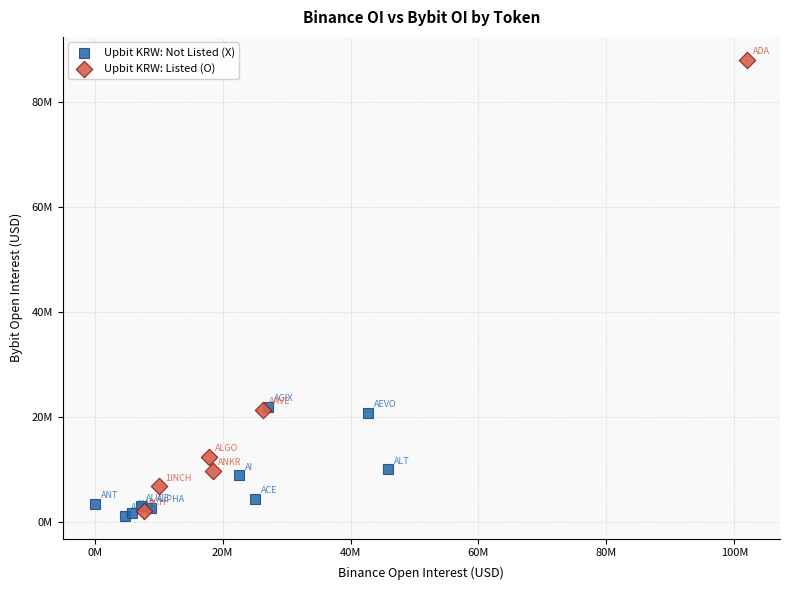

Which series contains the lowest Y value?

Upbit KRW: Not Listed (X)